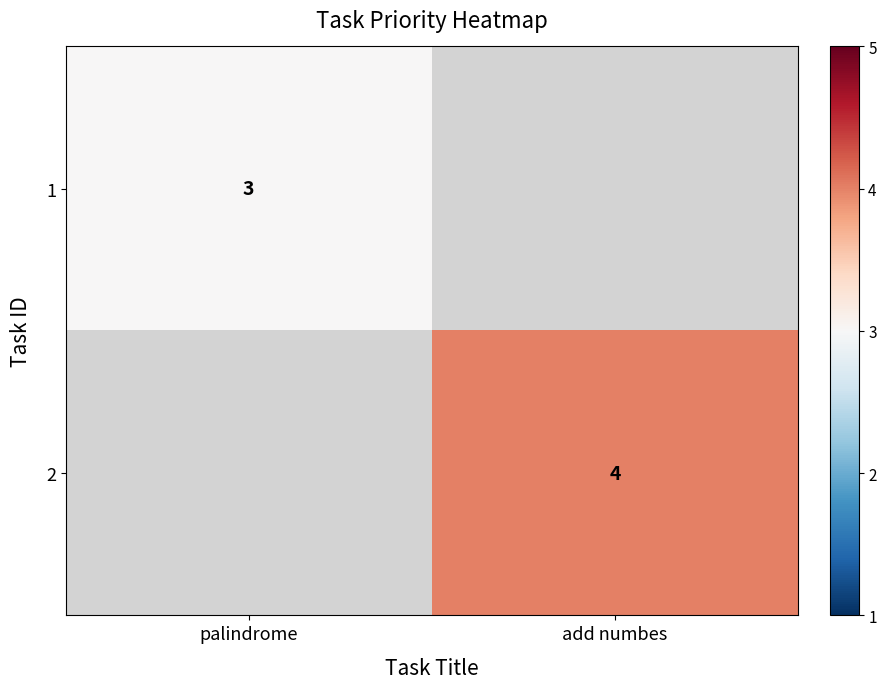

What is the smallest value displayed?

3.0